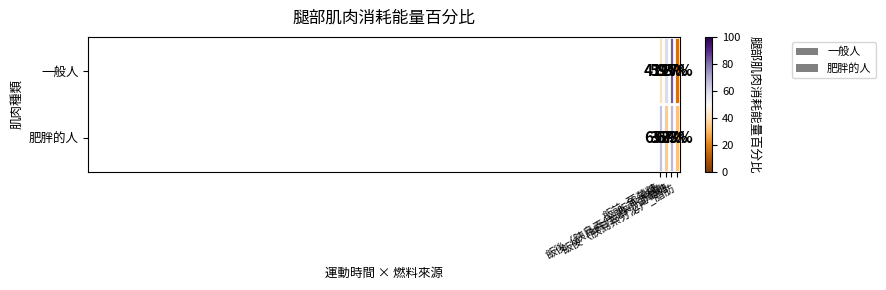

What is the average value of the 肥胖的人 series?

50